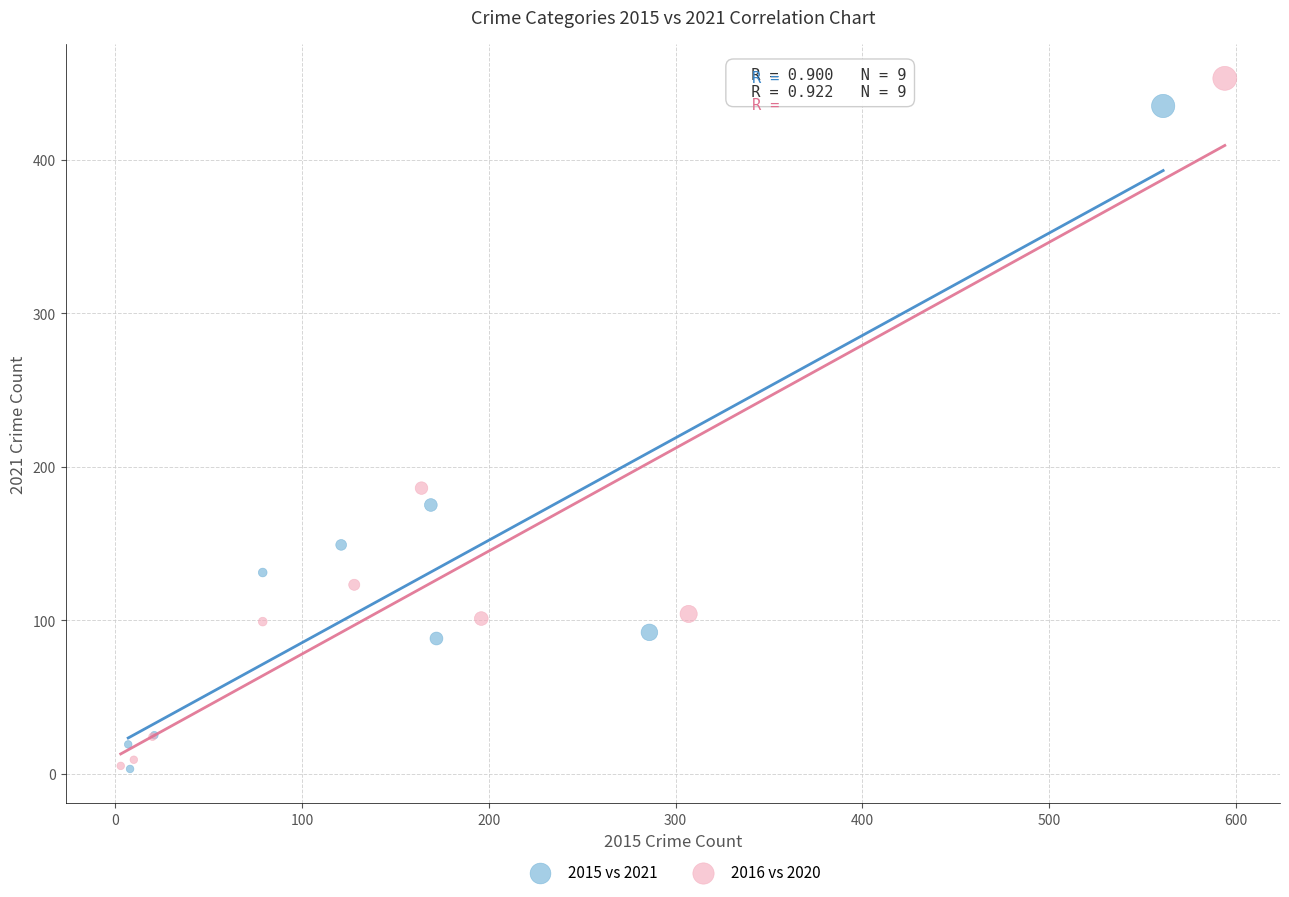

Which series has the largest Y range (max minus min)?

2016 vs 2020